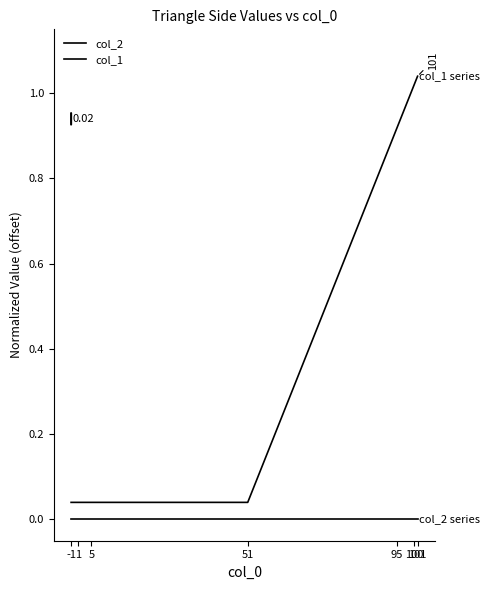

Is it true that col_1 equals 0.0 at 5?

True